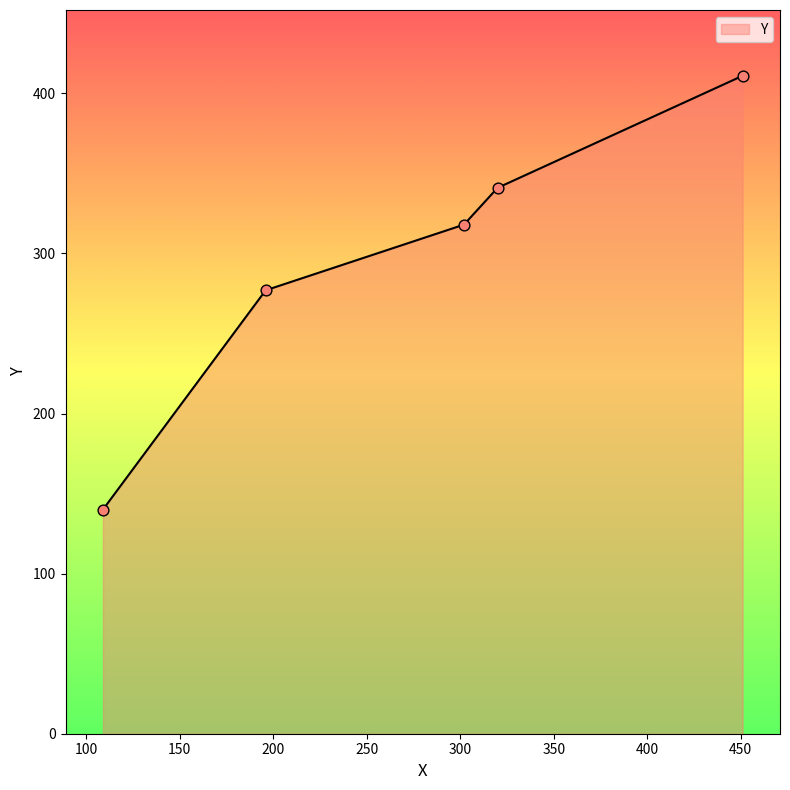

True or false: there are more than 1 points higher than both neighbors.

False